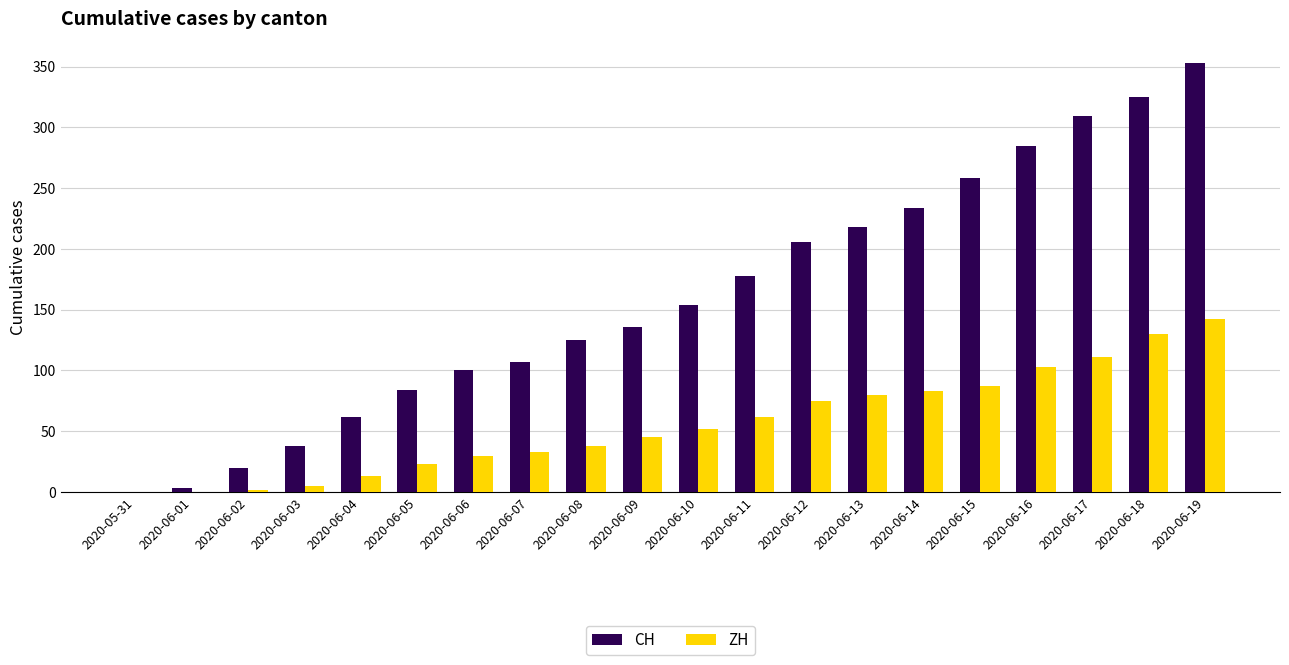

What value does the CH series have at 2020-06-11?

178